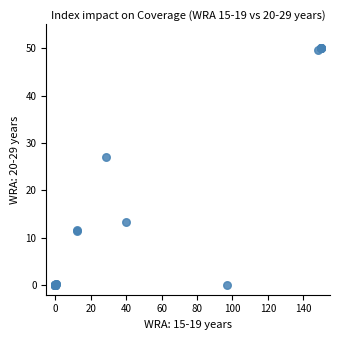

What Y value in the scatter plot is closest to 25?

27.0